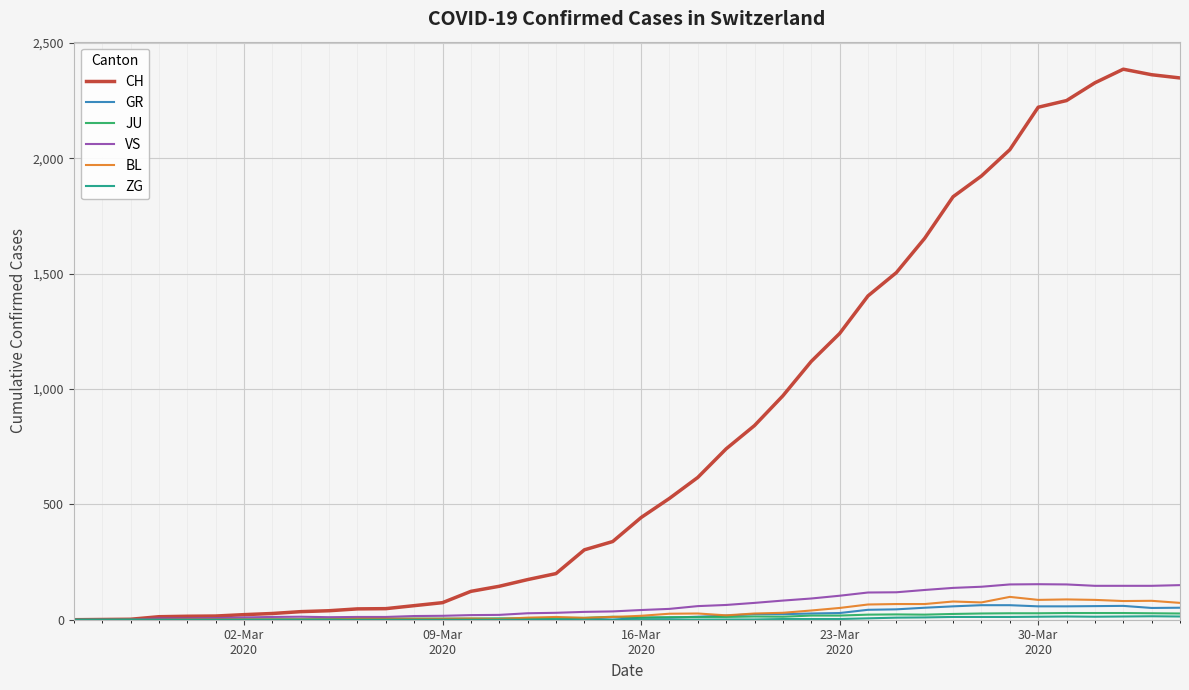

What is the maximum value shown in the chart?

2387